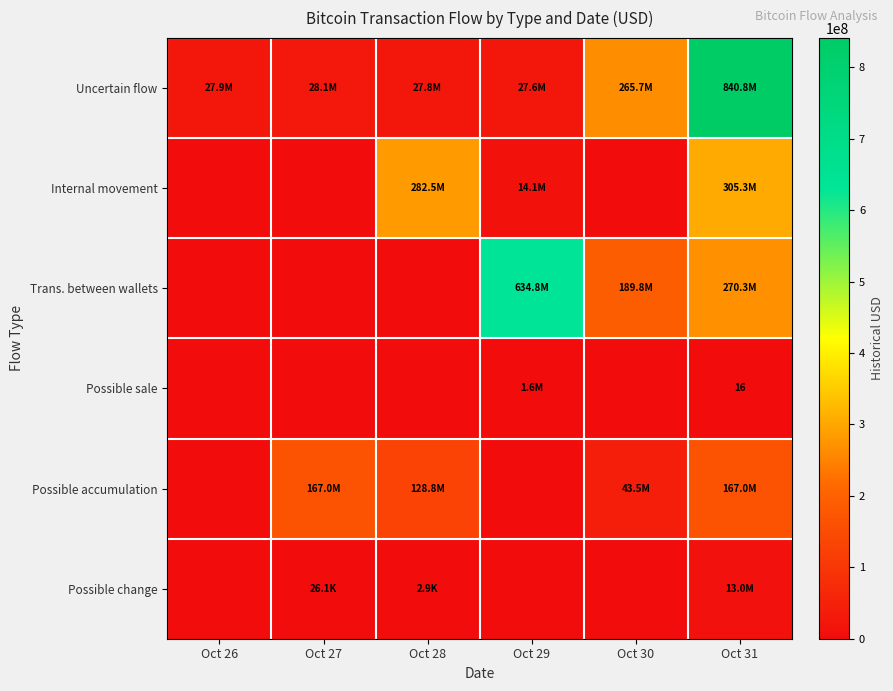

Which category has the highest value in the Internal movement series?

Oct 31